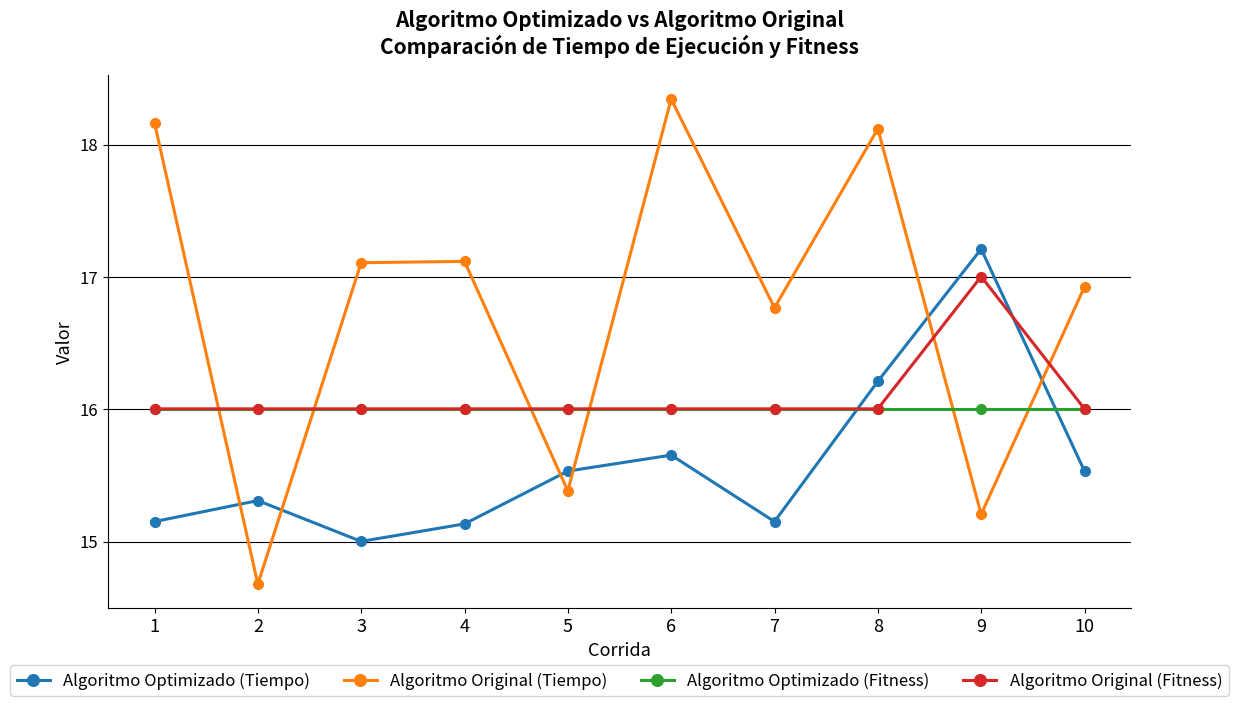

What is the value of the Algoritmo Optimizado (Fitness) point at the 8th from the left?

16.0